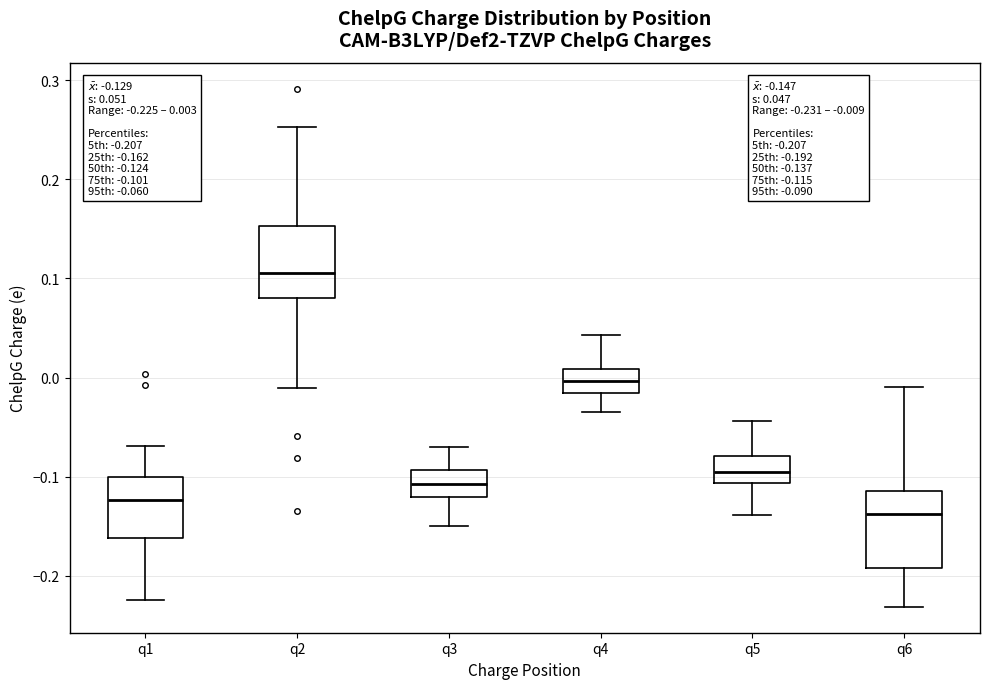

Which box has the highest median line?

q2